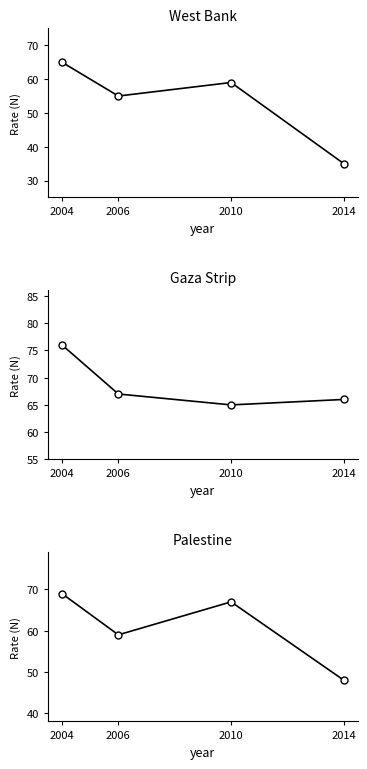

What is the total value across all series at 2006?

181